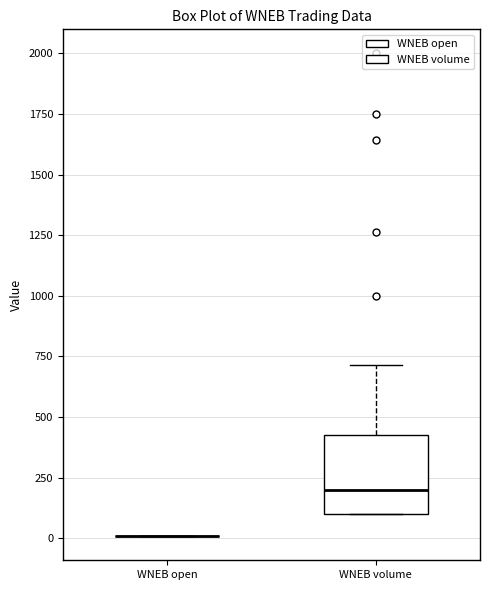

Reading left to right, transcribe this box plot: for each box, give where its median line is, the range the box spans, and where its two whiskers end, as read against the y-axis. The values are not printed on the chart, so give them approximately, as read against the axis.

WNEB open: box collapsed to a line at 0, whiskers 0 to 0
WNEB volume: median 200, box 100 to 450, whiskers 100 to 700